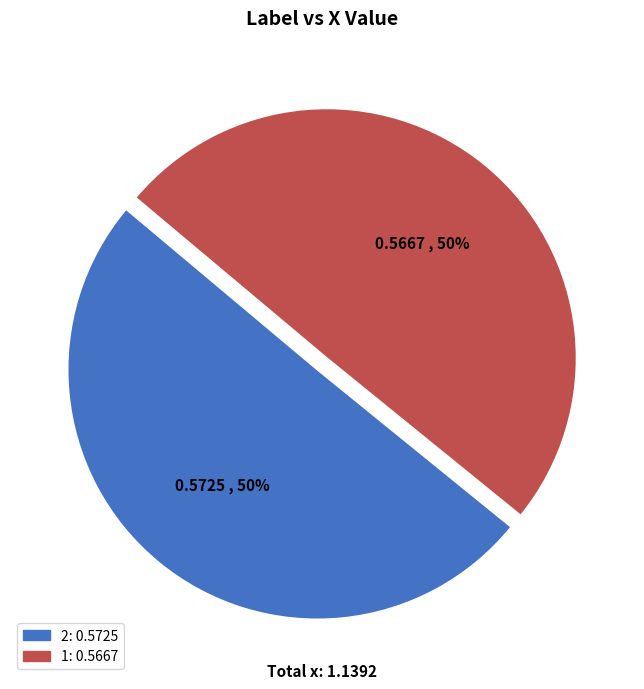

The 2 slice represents 50% of the pie. True or false?

True